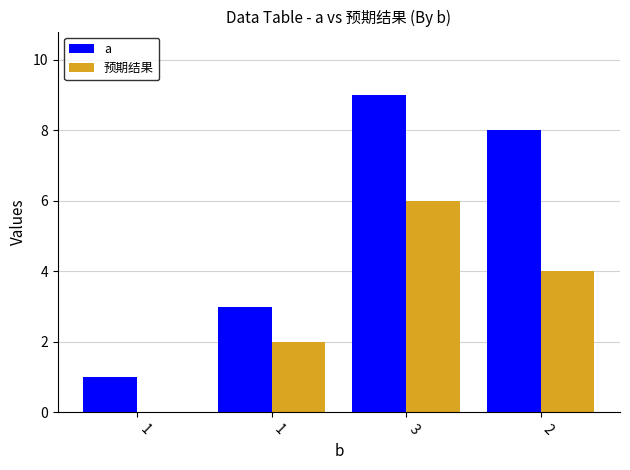

What is the minimum value for a?

1